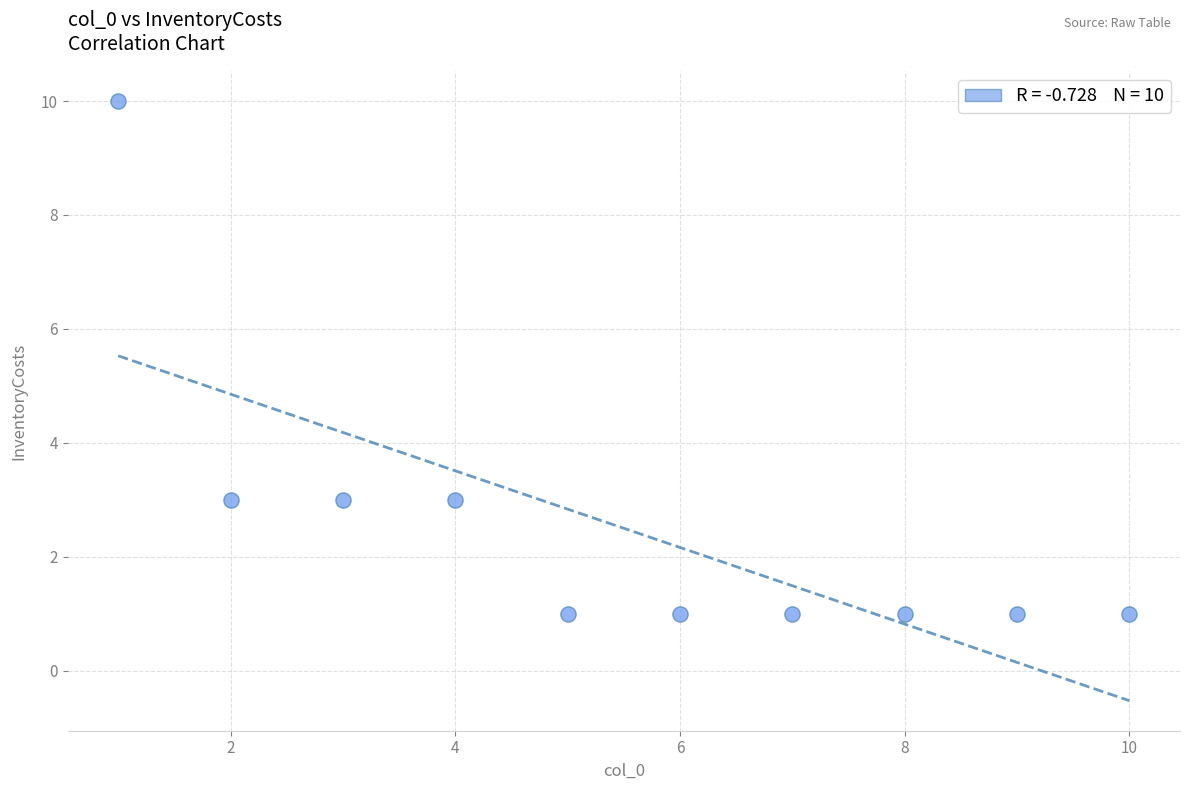

What is the range of X values (max minus min)?

9